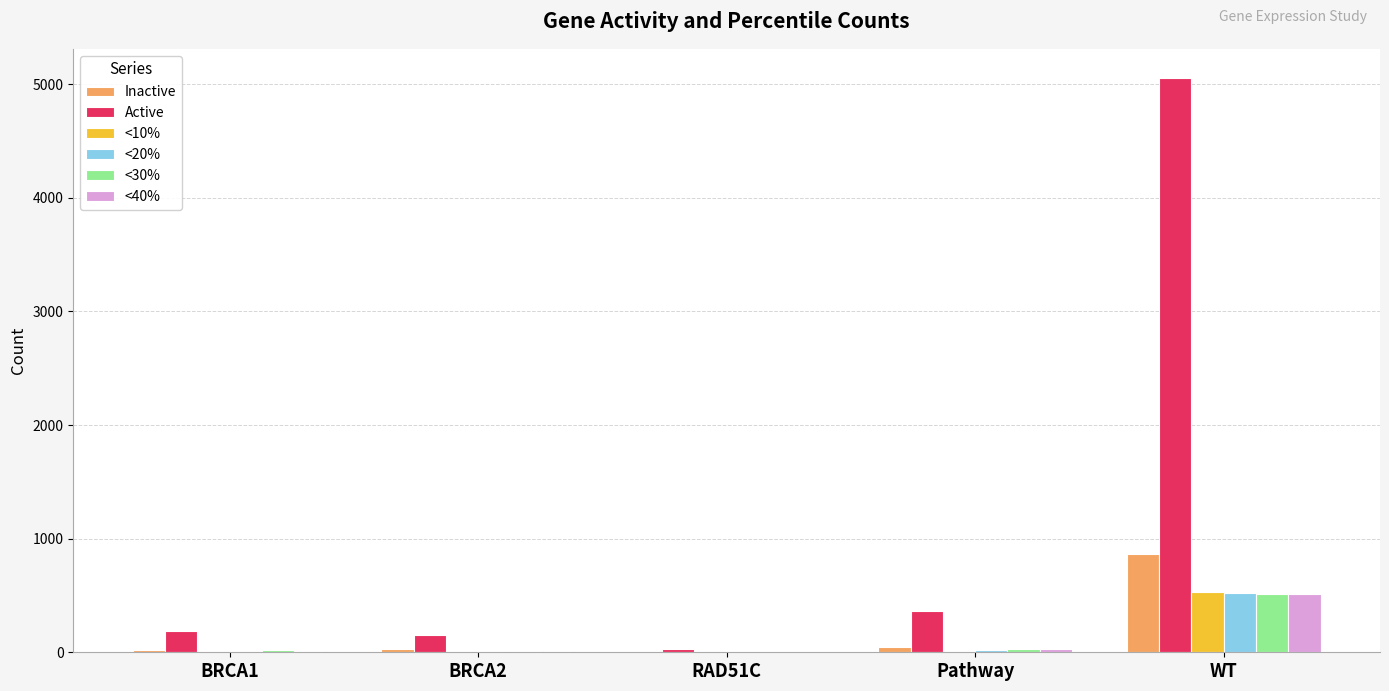

The value of <40% at WT is 888. True or false?

False